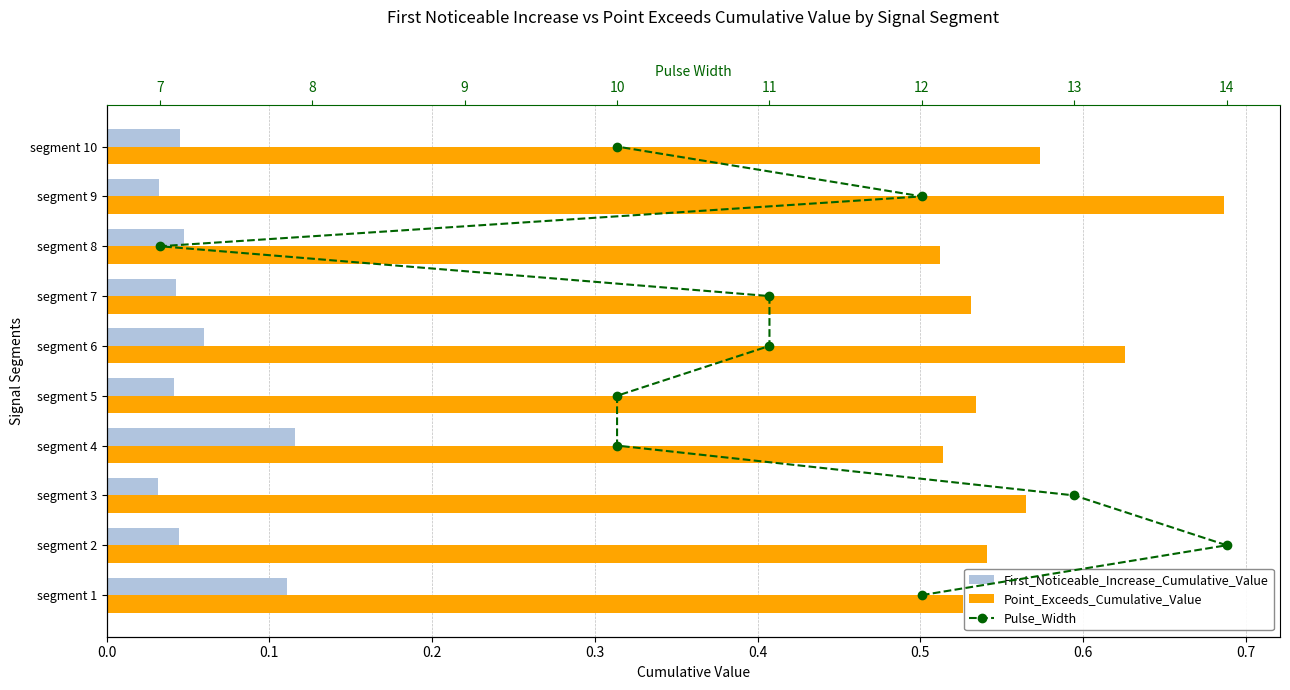

Is the value of Pulse_Width at 0.1 greater than the value of Point_Exceeds_Cumulative_Value at 0.0?

Yes